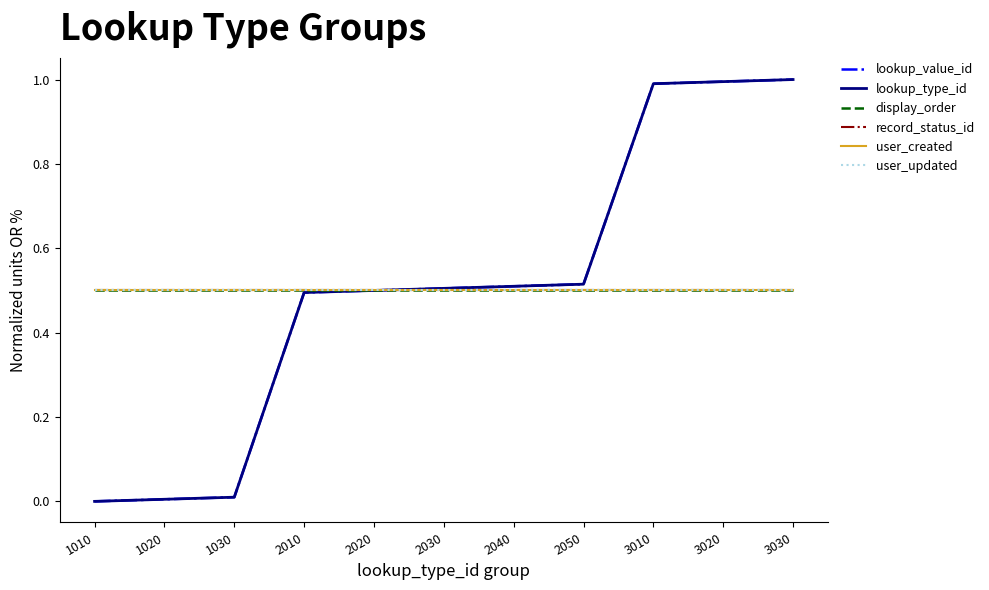

What is the minimum value for user_updated?

0.5